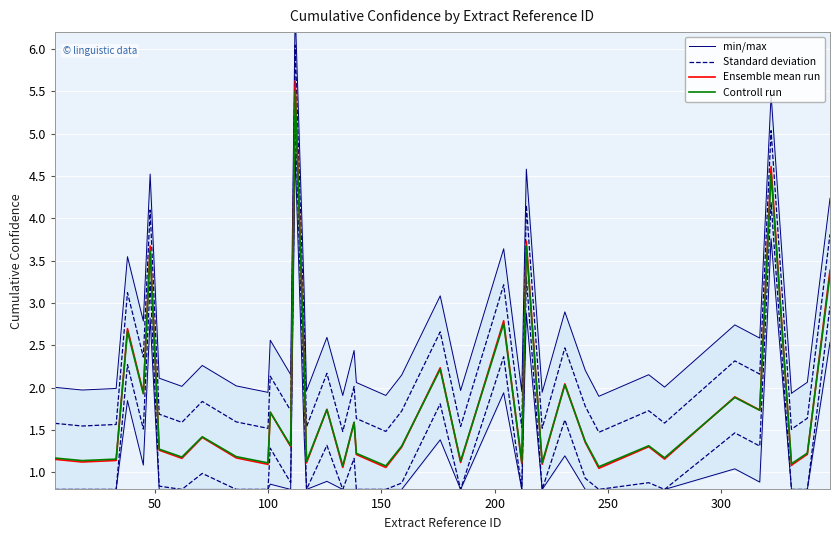

Is the value of Ensemble mean run at 30 greater than the value of min/max at 21?

No